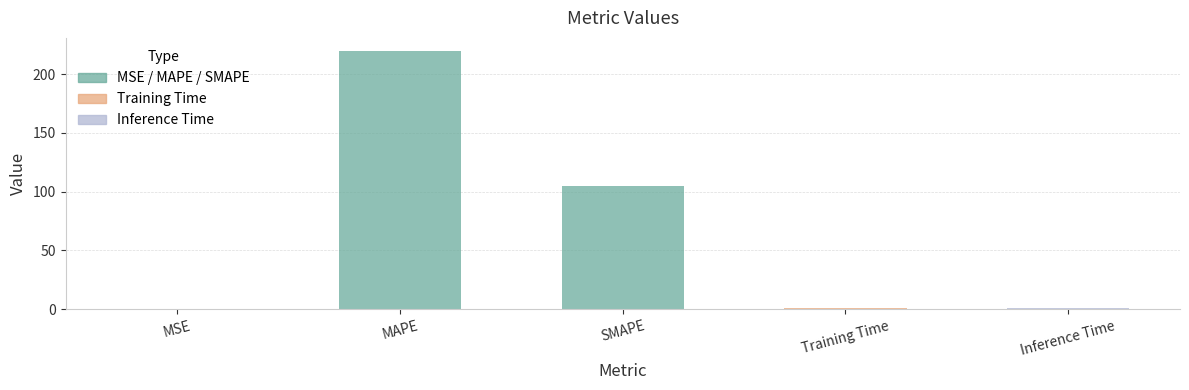

What is the sum of the values at SMAPE and MAPE?

324.8